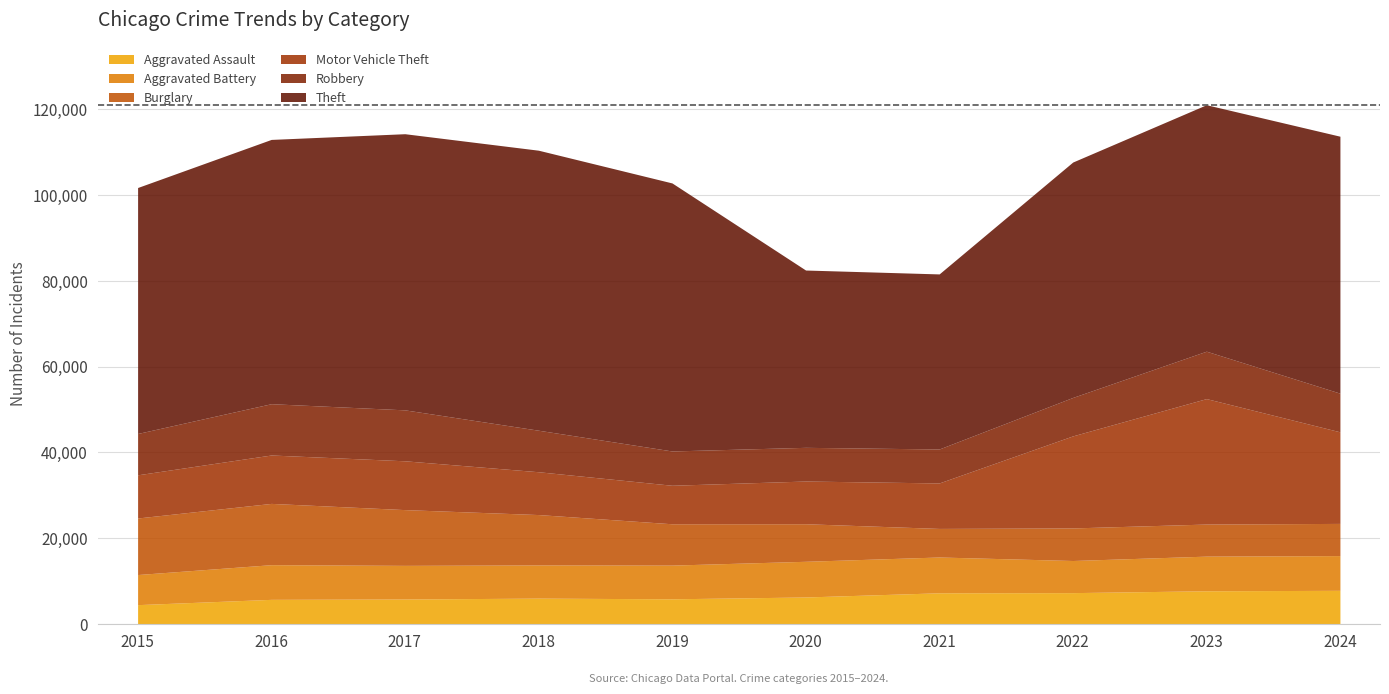

How many data points in Motor Vehicle Theft are less than 11285?

5